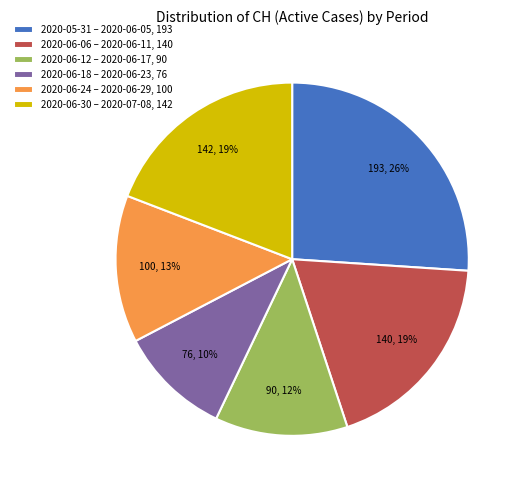

The 2020-06-30 – 2020-07-08, 142 slice represents 13% of the pie. True or false?

False